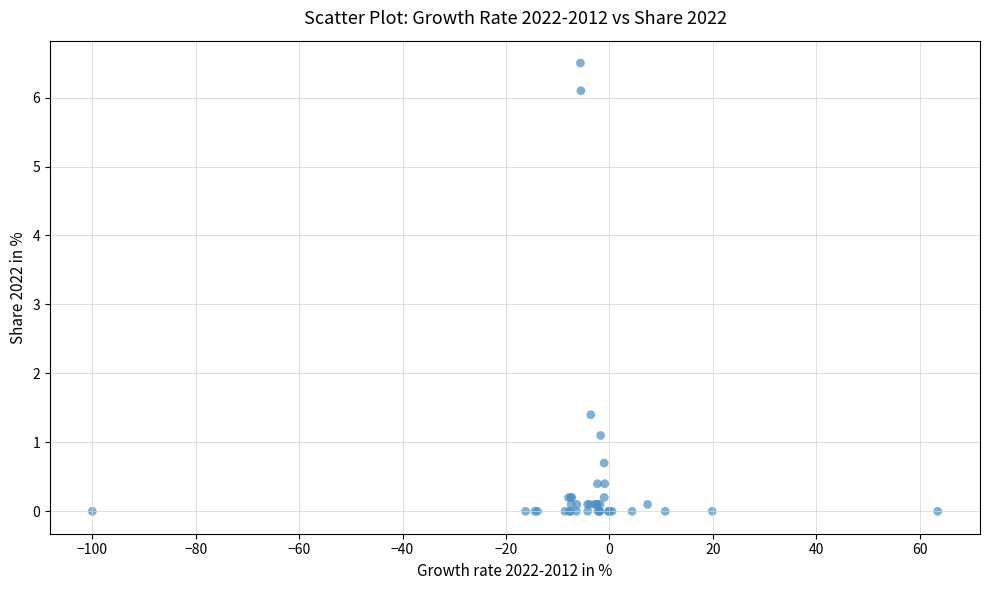

What Y value in the scatter plot is closest to 3?

1.4